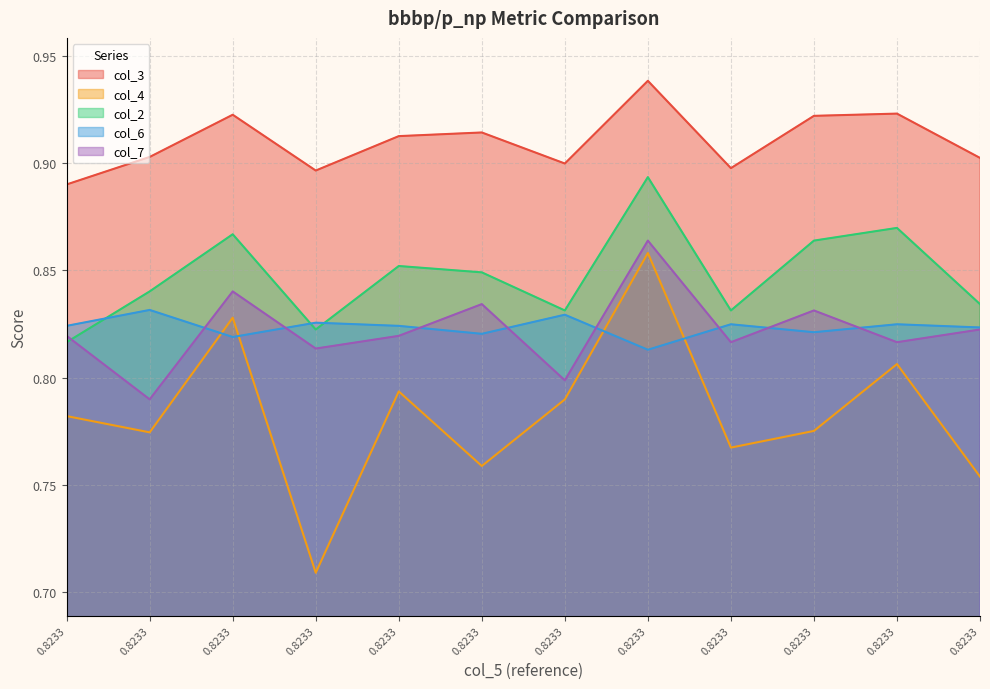

What is the maximum value for col_4?

0.9